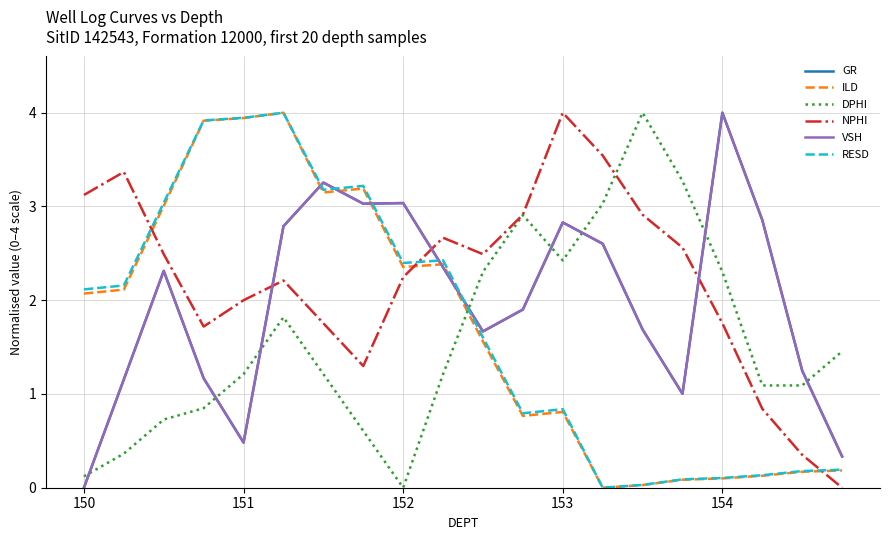

What is the greatest value displayed?

4.0